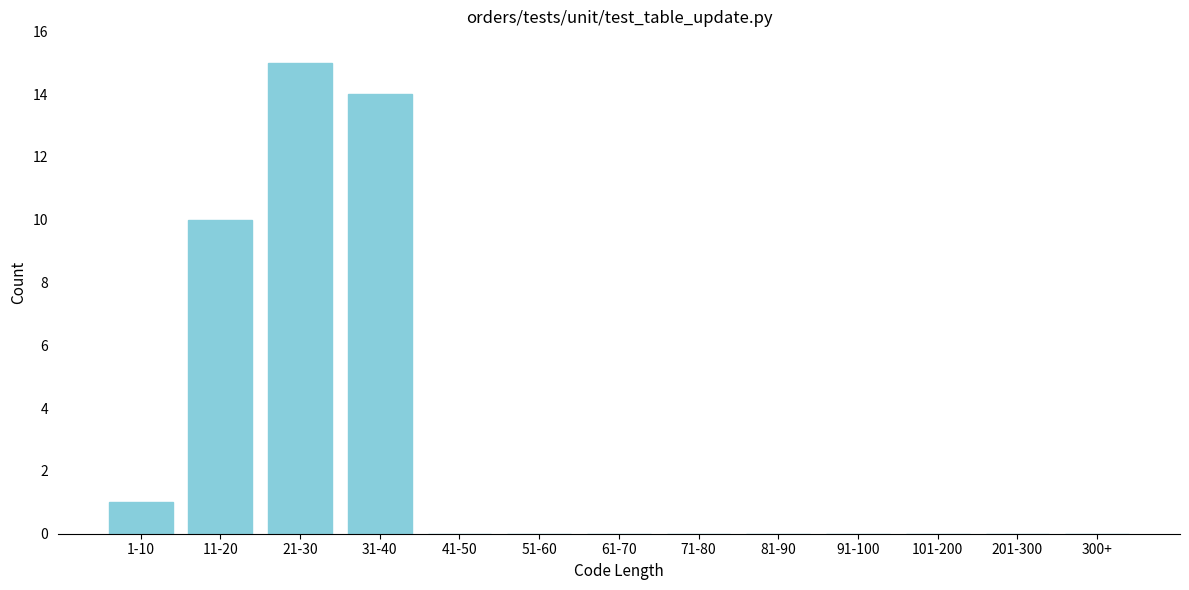

Reading left to right, transcribe all the data shown in this chart.

1-10=1	11-20=10	21-30=15	31-40=14	41-50=0	51-60=0	61-70=0	71-80=0	81-90=0	91-100=0	101-200=0	201-300=0	300+=0